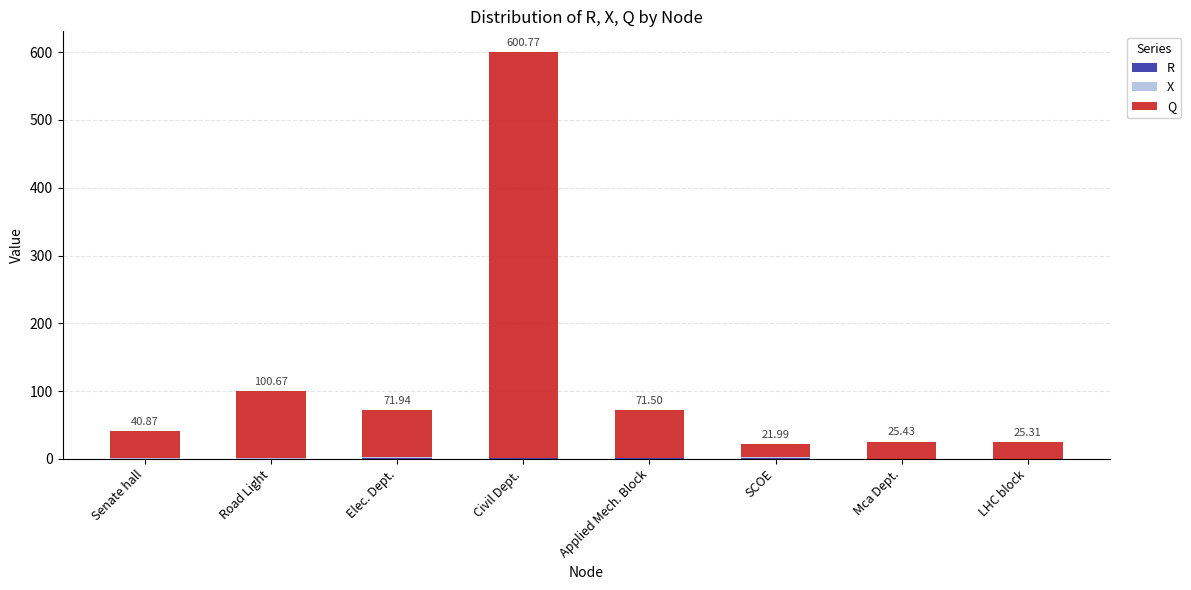

At which category is the sum across all series the highest?

Civil Dept.